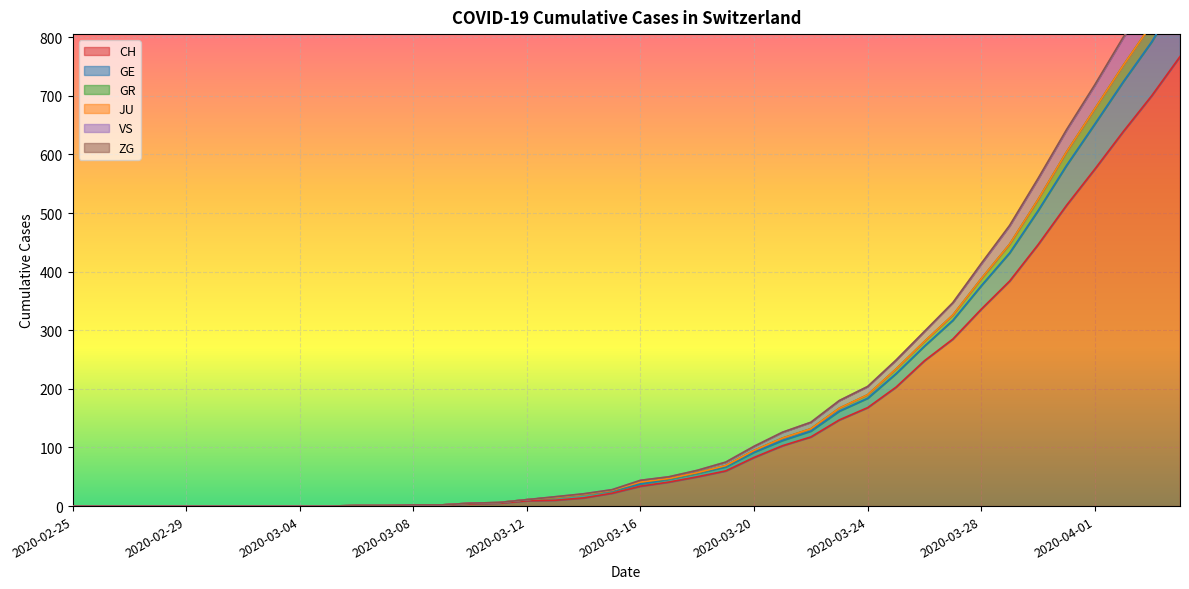

True or false: CH and GR cross at least once.

False